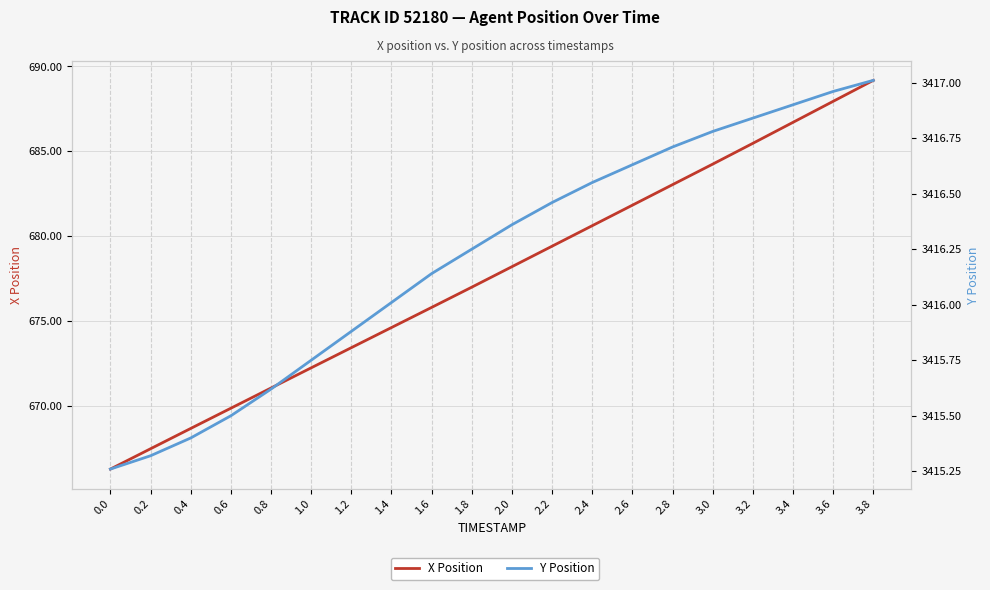

At which category is the sum across all series the highest?

3.8